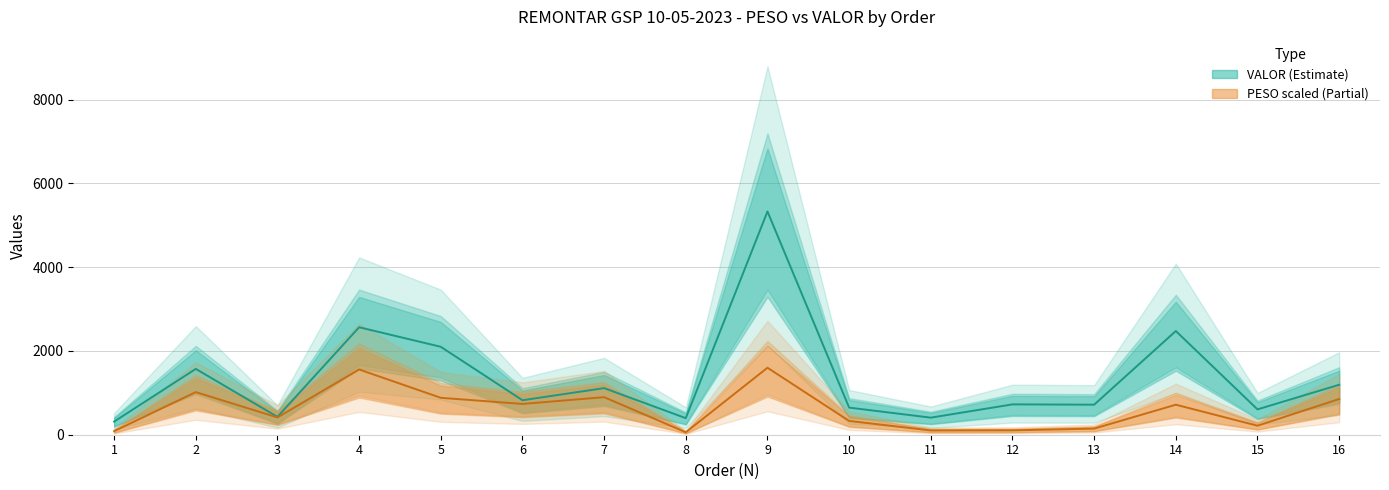

Reading right to left, extract all data points from this chart.

PESO: 852.4	215.0	716.4	145.6	104.6	101.7	329.1	1598.5	58.4	896.0	734.8	880.9	1557.1	412.6	1016.8	84.9
VALOR: 1192.4	604.8	2474.8	717.0	724.2	407.5	646.8	5328.3	395.5	1112.1	823.1	2098.5	2565.0	426.7	1571.3	312.9